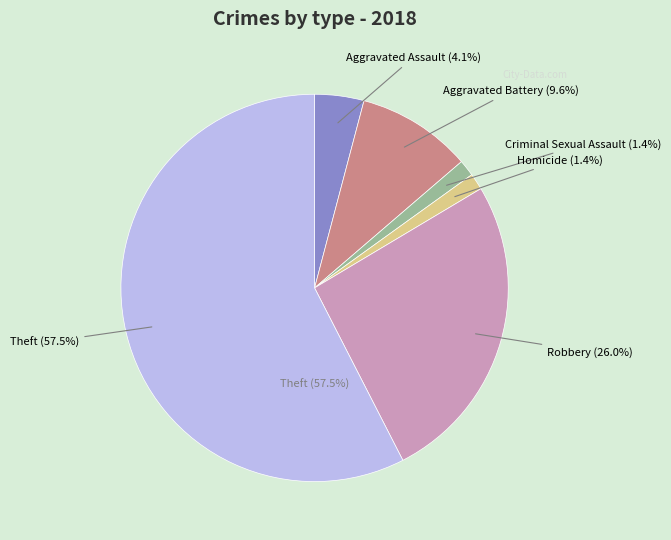

Which slice is the largest?

Theft